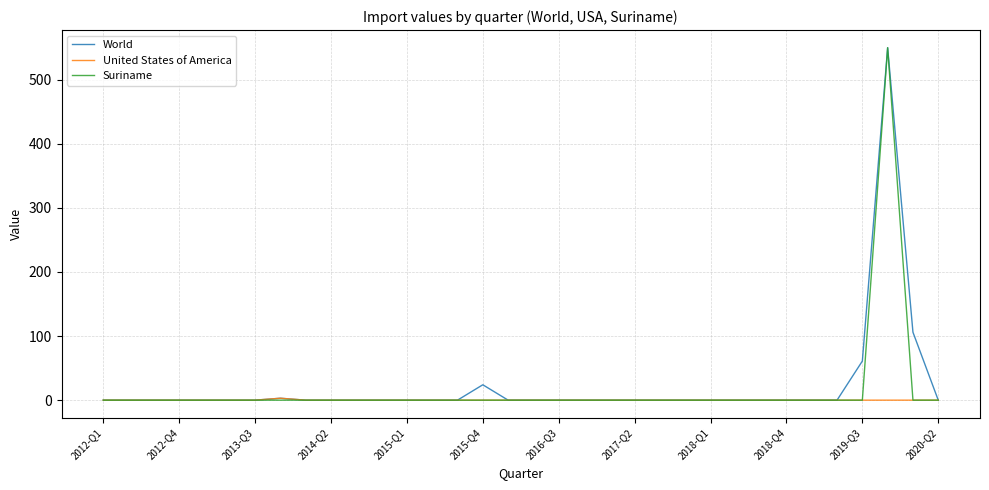

How many lines are shown in the chart?

3